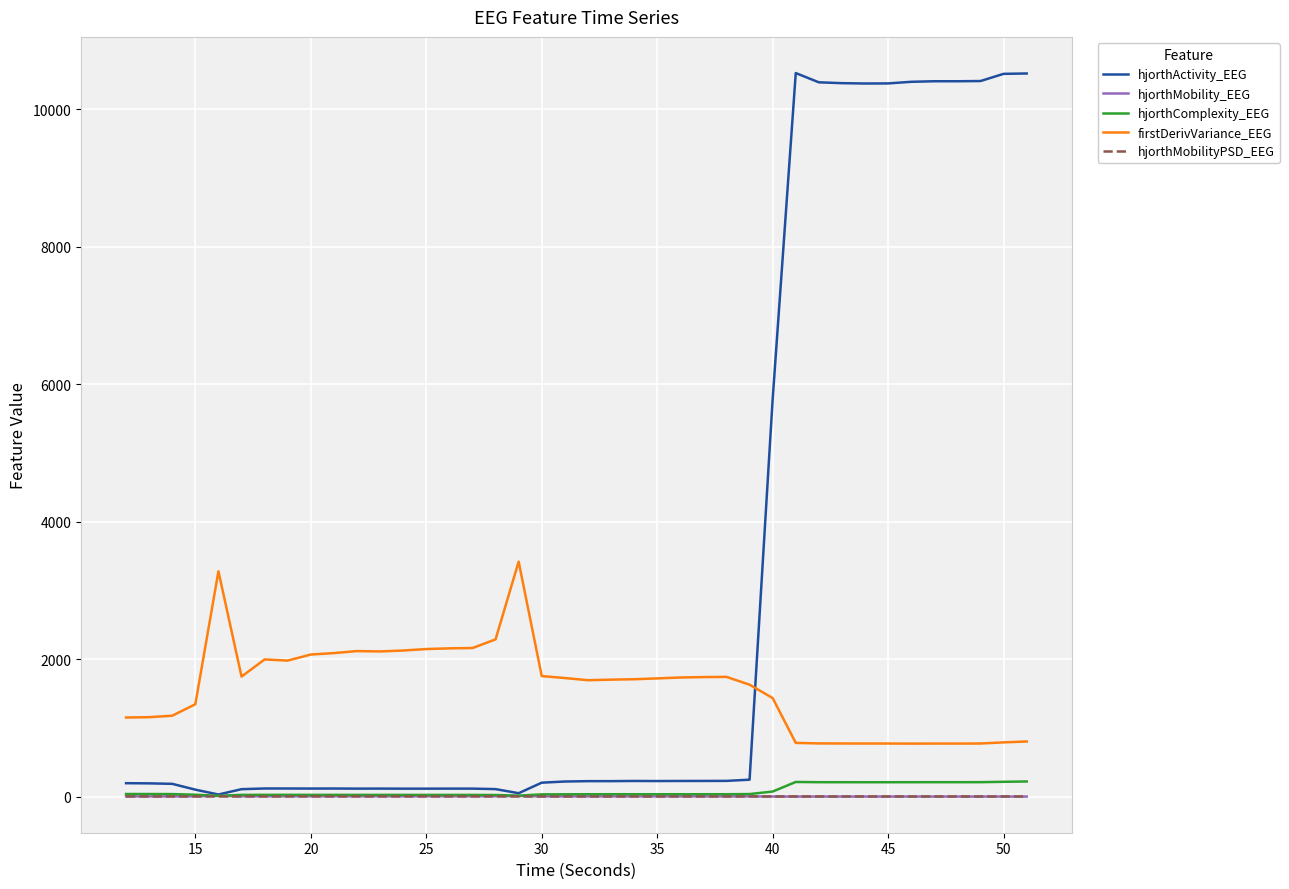

What is the highest value of the hjorthActivity_EEG series?

10526.5